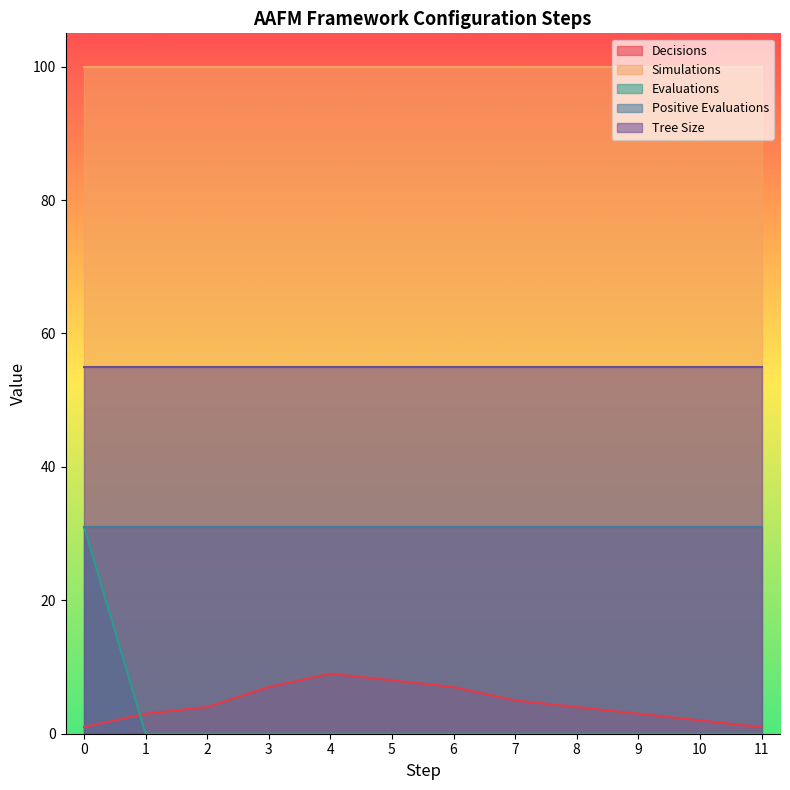

What are all the series names shown in the legend?

Decisions, Simulations, Evaluations, Positive Evaluations, Tree Size